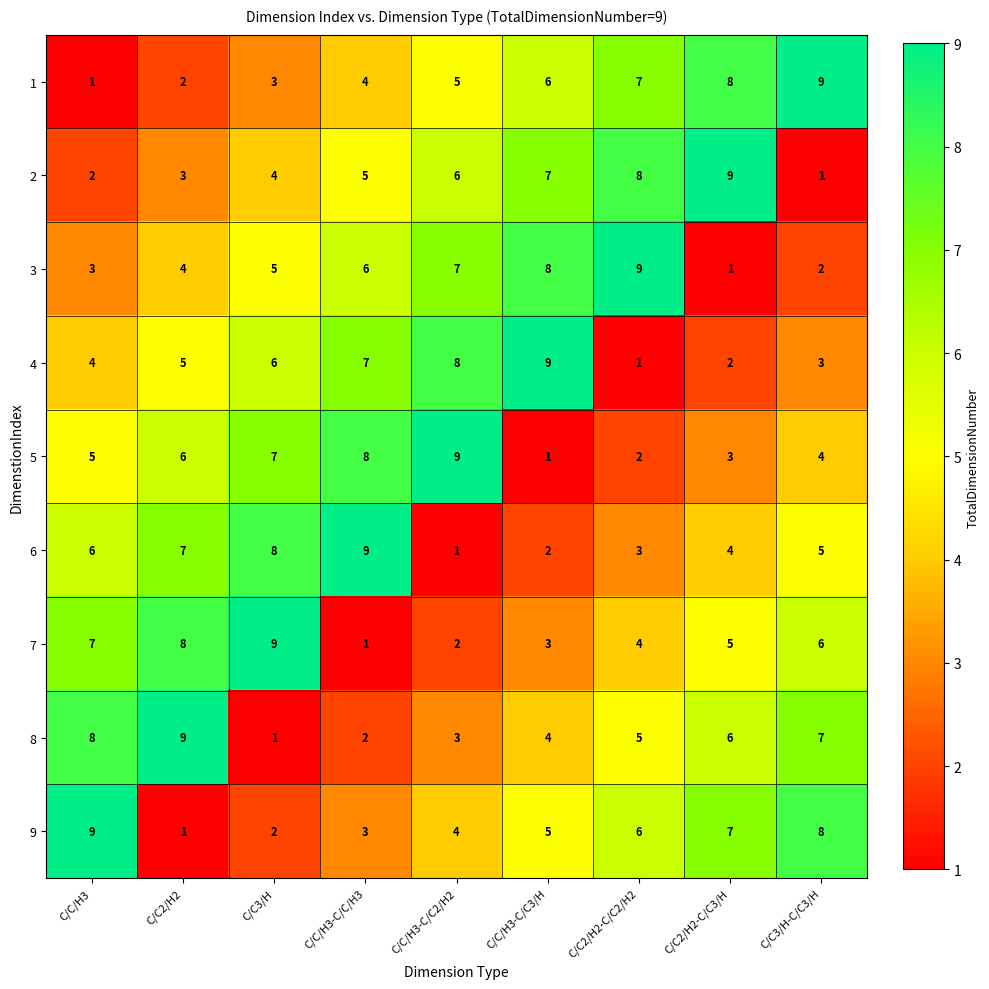

The value of 2 at C/C/H3 is 2. True or false?

True